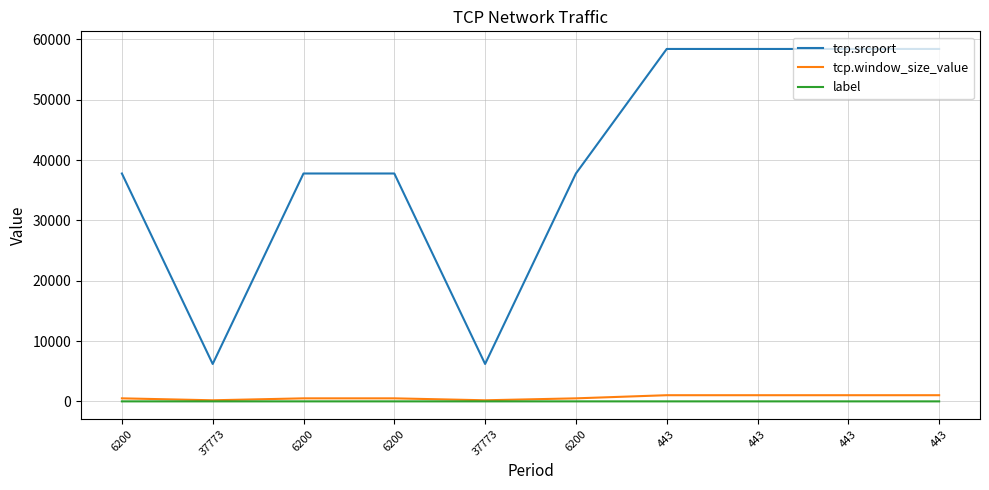

How many values in the tcp.window_size_value series are below 502?

2